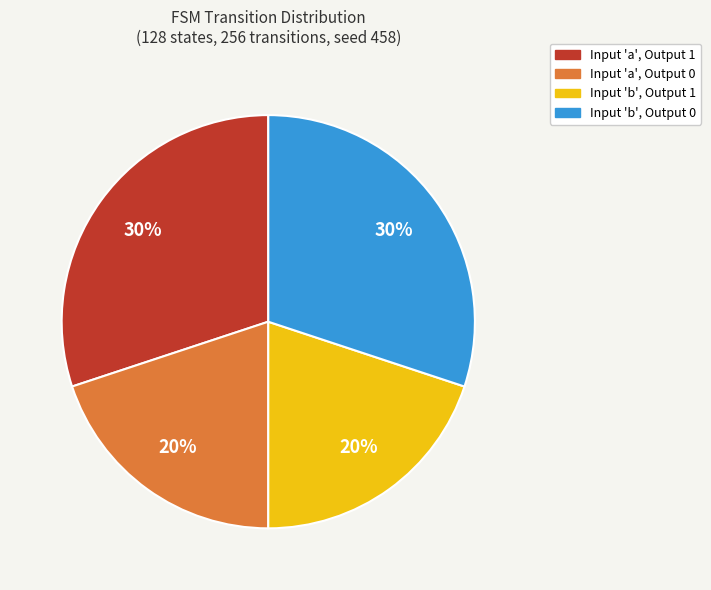

To the nearest percent, what is the difference between the largest and smallest slice percentages?

10%